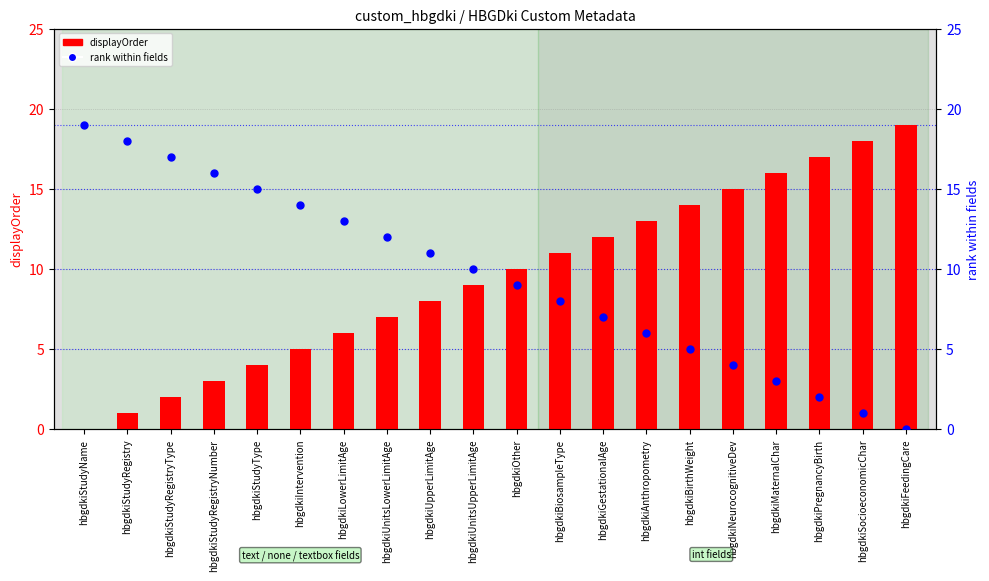

What is the average value of the rank within fields series?

10